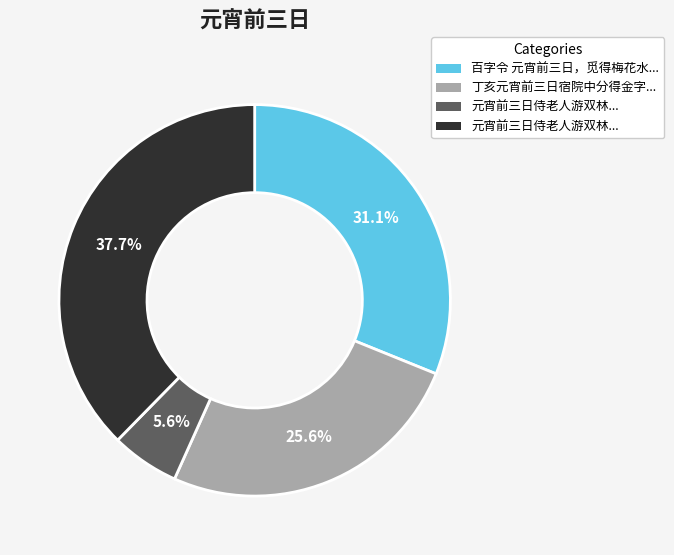

How many slices are in this pie chart?

4